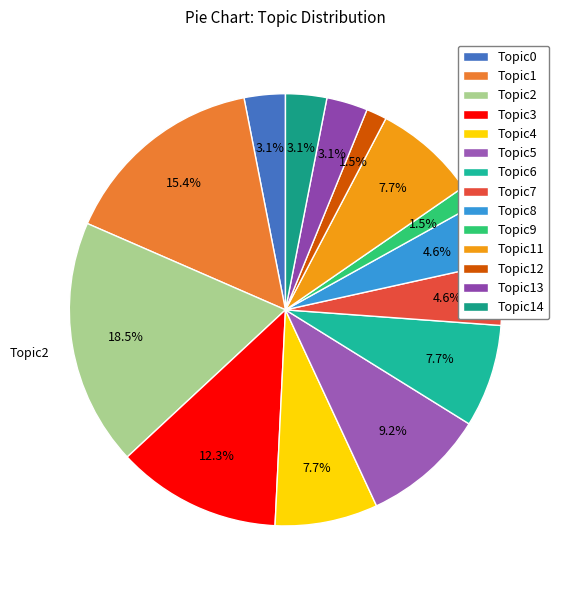

How many slices are in this pie chart?

14